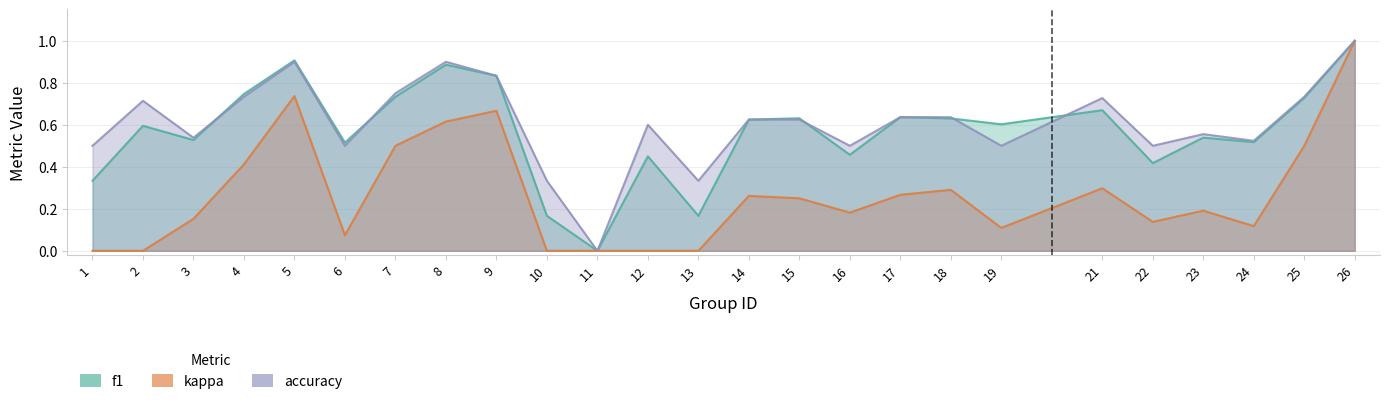

At which category is the sum across all series the highest?

26